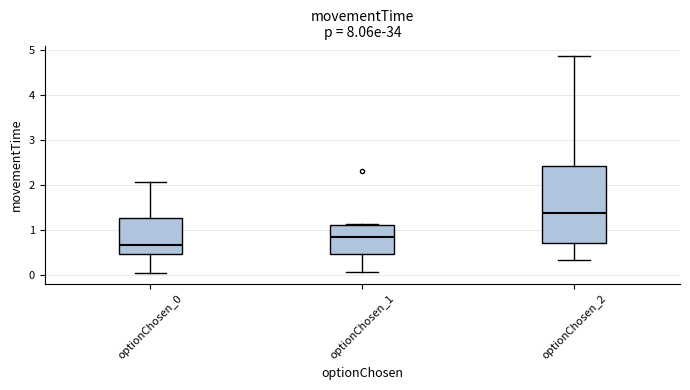

Where does the lower whisker of the box for optionChosen_2 end on the y-axis? The values are not printed on the chart, so give them approximately, as read against the axis.

0.3